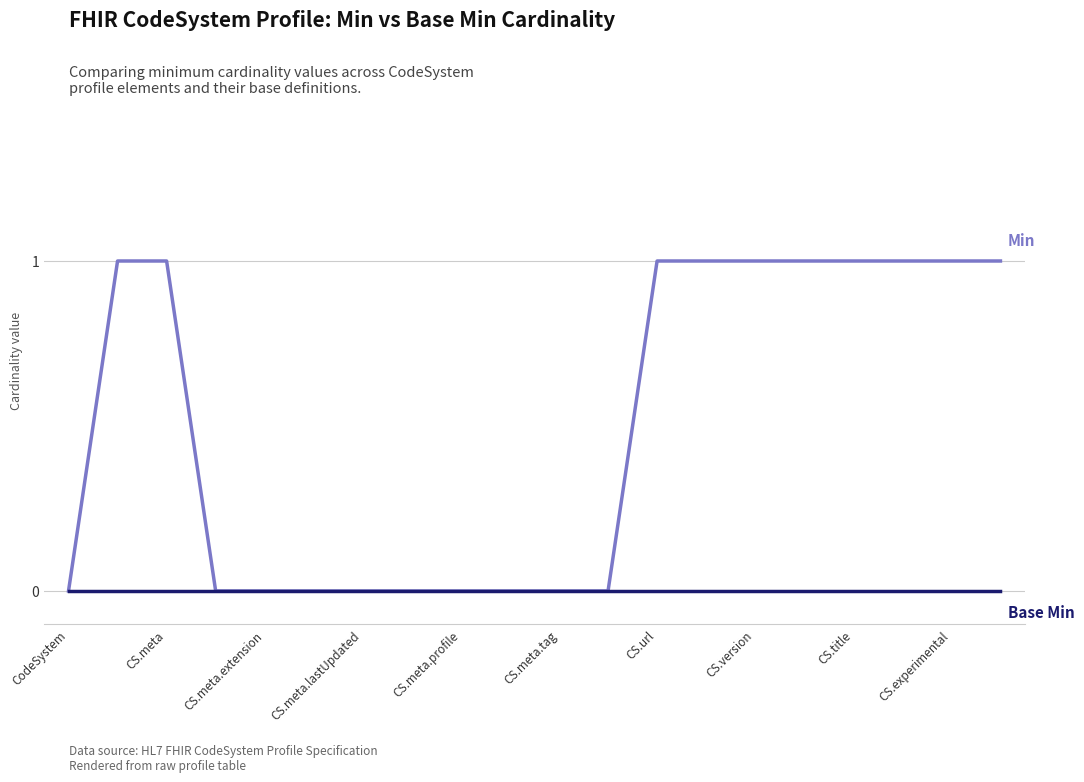

Reading left to right, list all the values displayed in this chart.

Min: 0	1	1	0	0	0	0	0	0	0	0	0	1	1	1	1	1	1	1	1
Base Min: 0	0	0	0	0	0	0	0	0	0	0	0	0	0	0	0	0	0	0	0